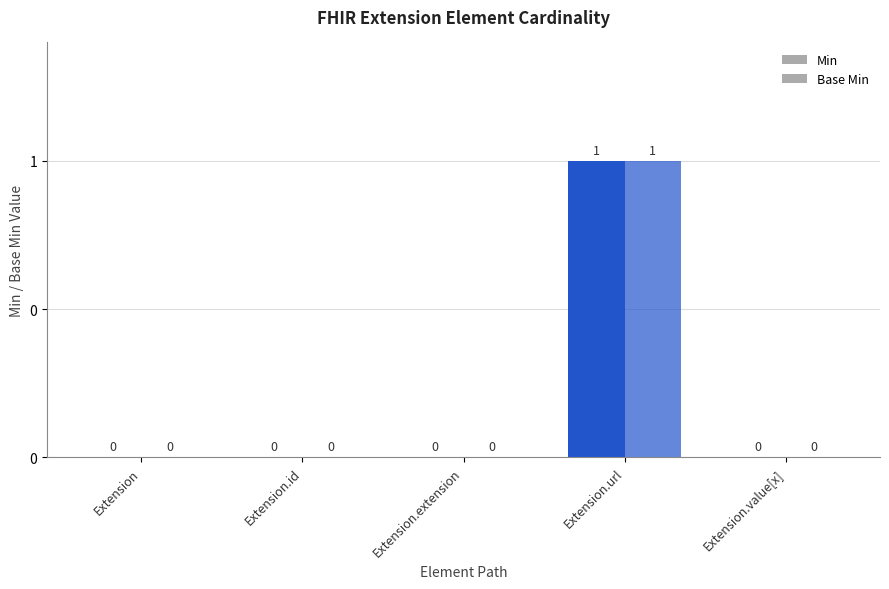

Which series has the largest range (max minus min)?

Min